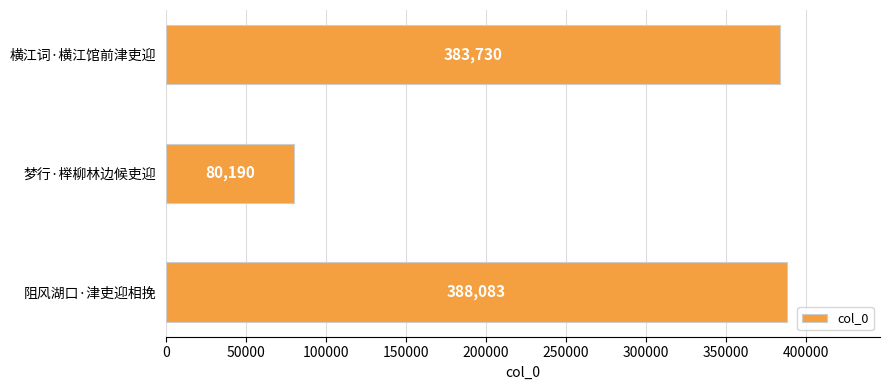

How many categories are shown in the chart?

3